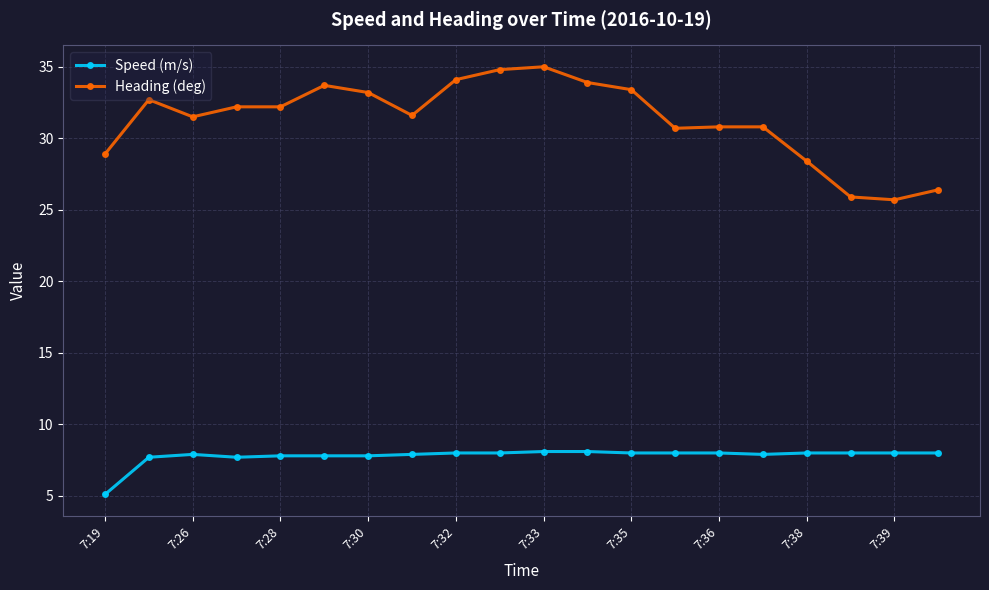

Which series has the largest total across all categories?

Heading (deg)